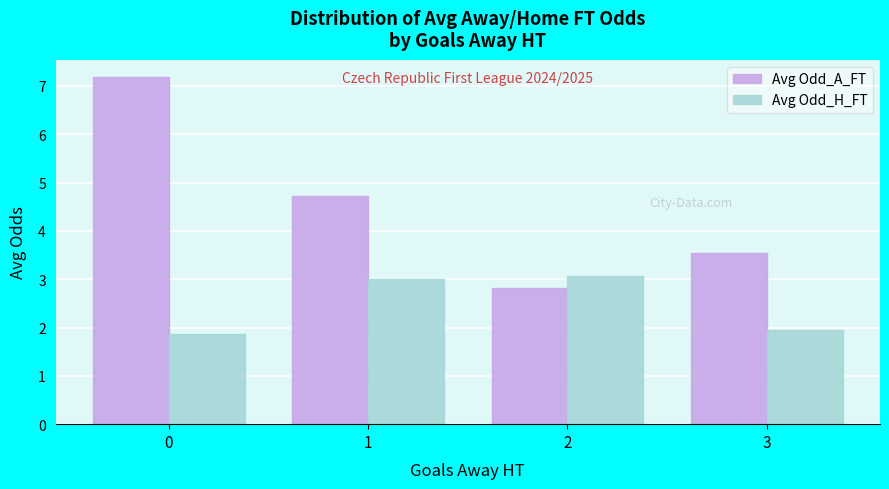

Count the number of data series in this chart.

2